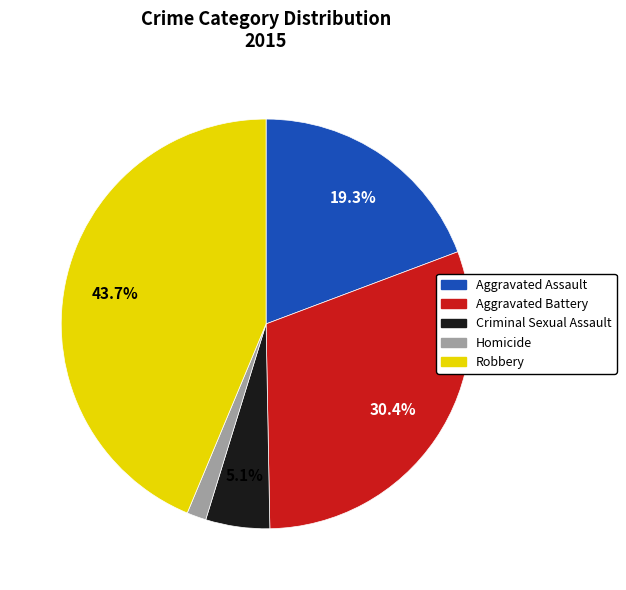

How many slices are in this pie chart?

5